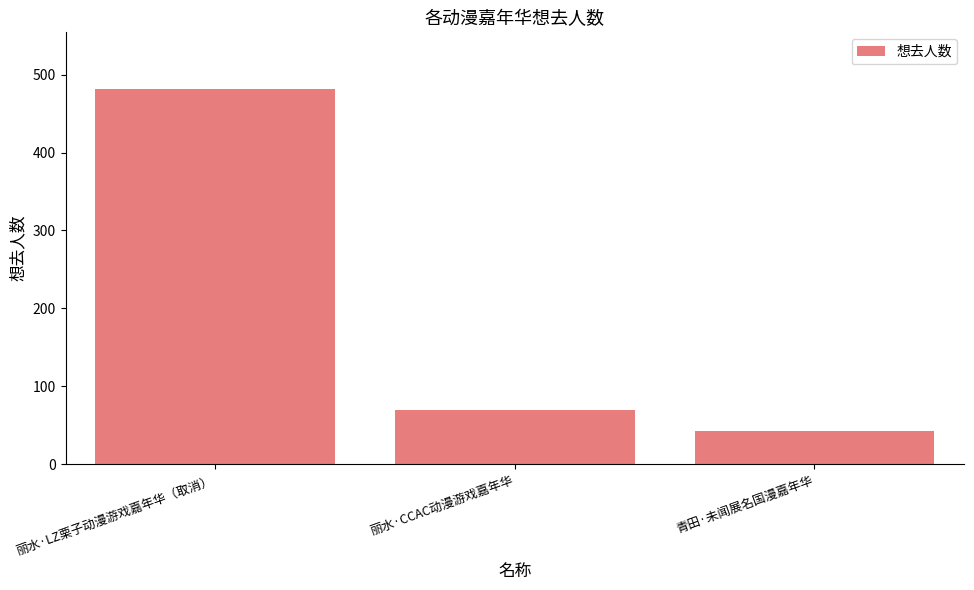

What is the change in value from 丽水·LZ栗子动漫游戏嘉年华（取消） to 丽水·CCAC动漫游戏嘉年华?

-413